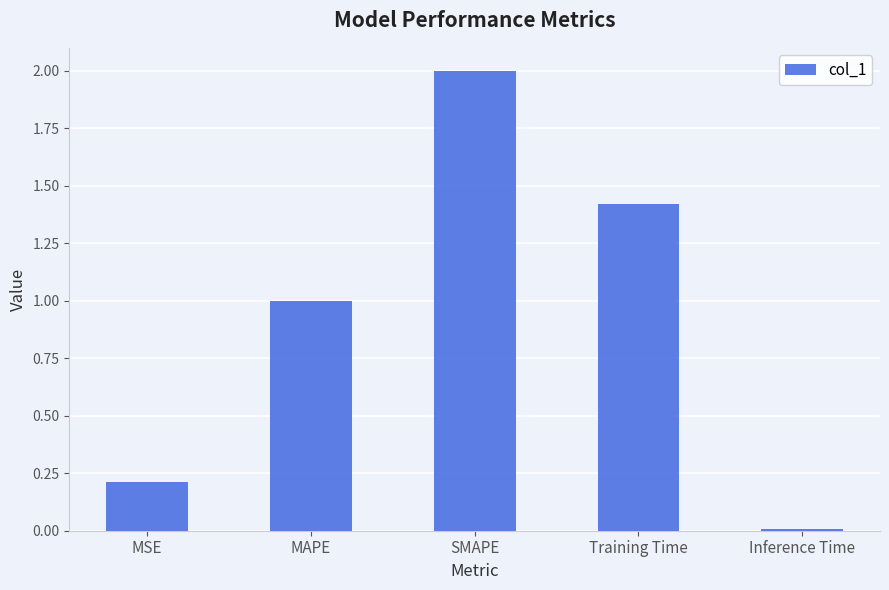

Where is the data nearest to the value 1?

MAPE